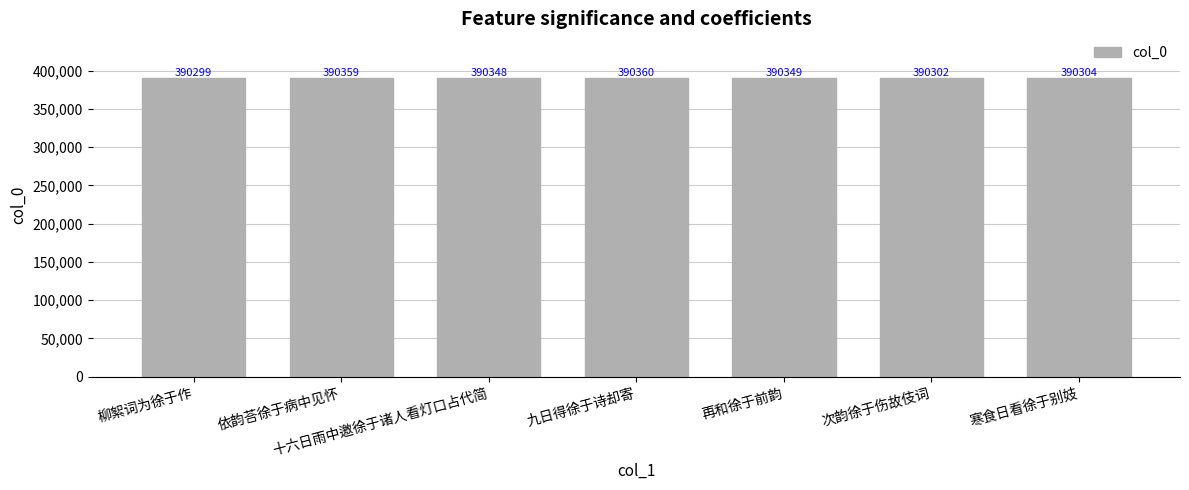

List the labels in order of value, largest first.

九日得徐于诗却寄, 依韵荅徐于病中见怀, 再和徐于前韵, 十六日雨中邀徐于诸人看灯口占代简, 寒食日看徐于别妓, 次韵徐于伤故伎词, 柳絮词为徐于作